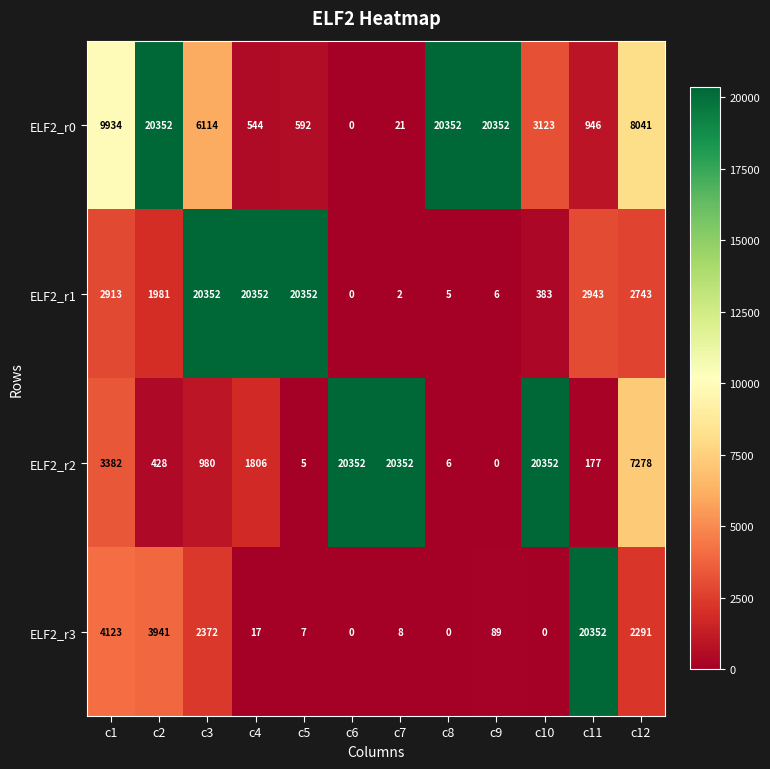

What is the maximum value shown in the chart?

20352